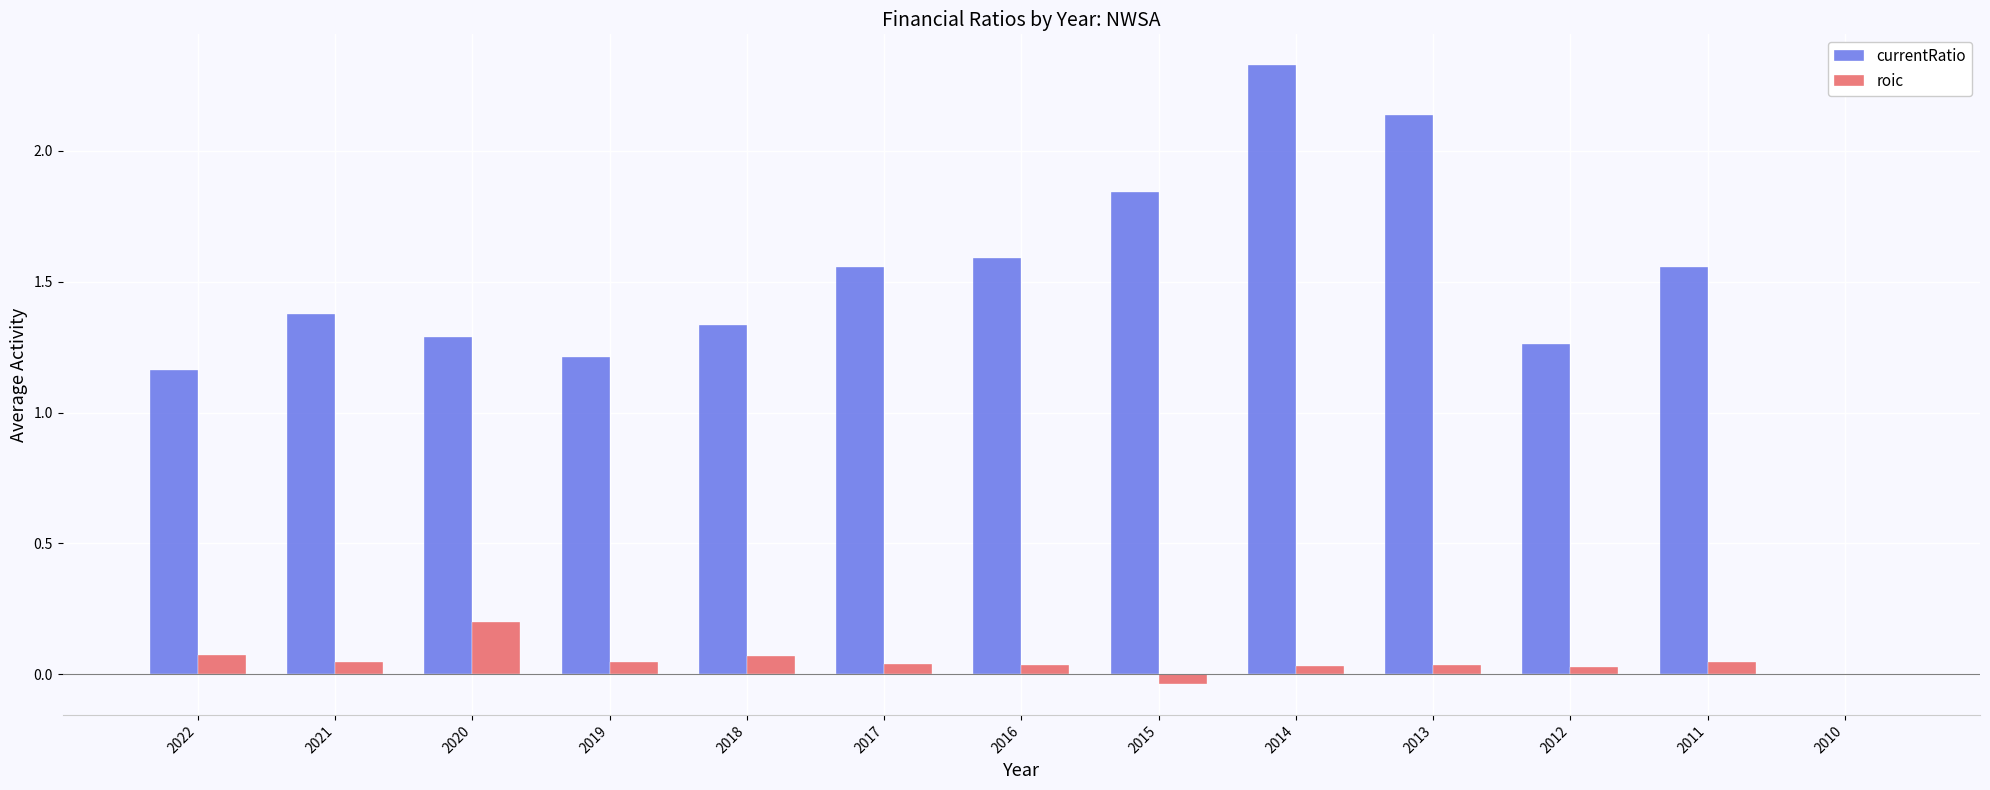

How many data points does each series have?

13